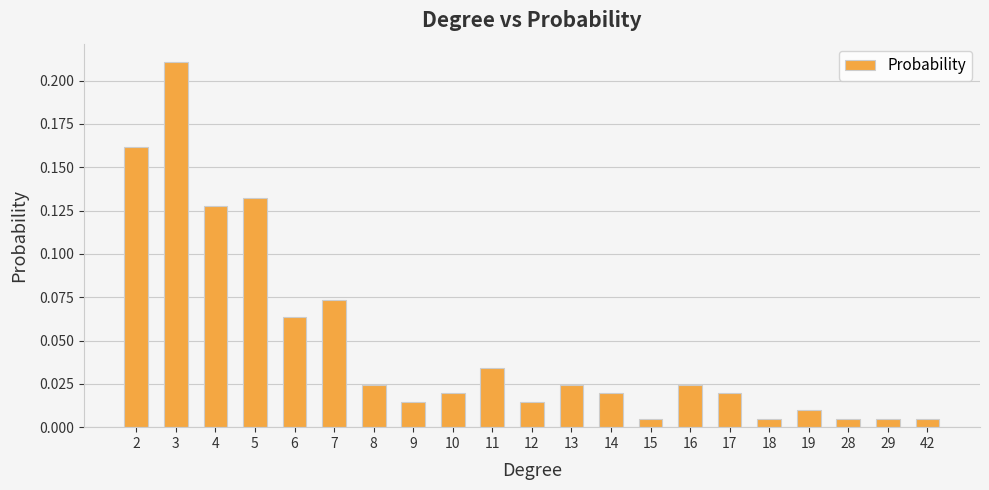

What is the sum of all values?

1.0